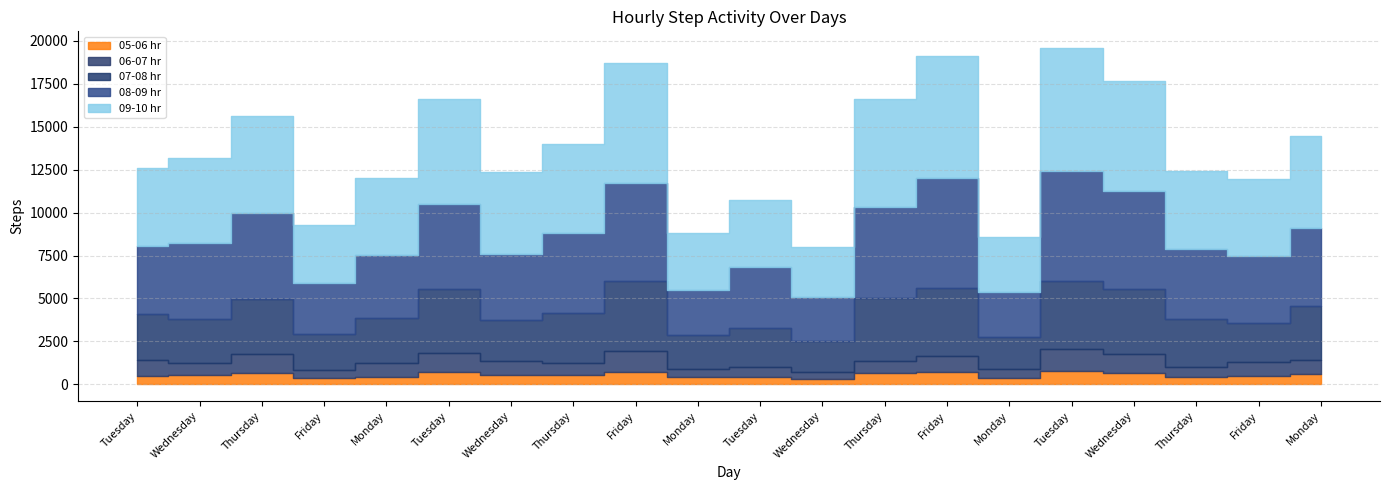

What is the label of the 2nd point from the left?

Wednesday